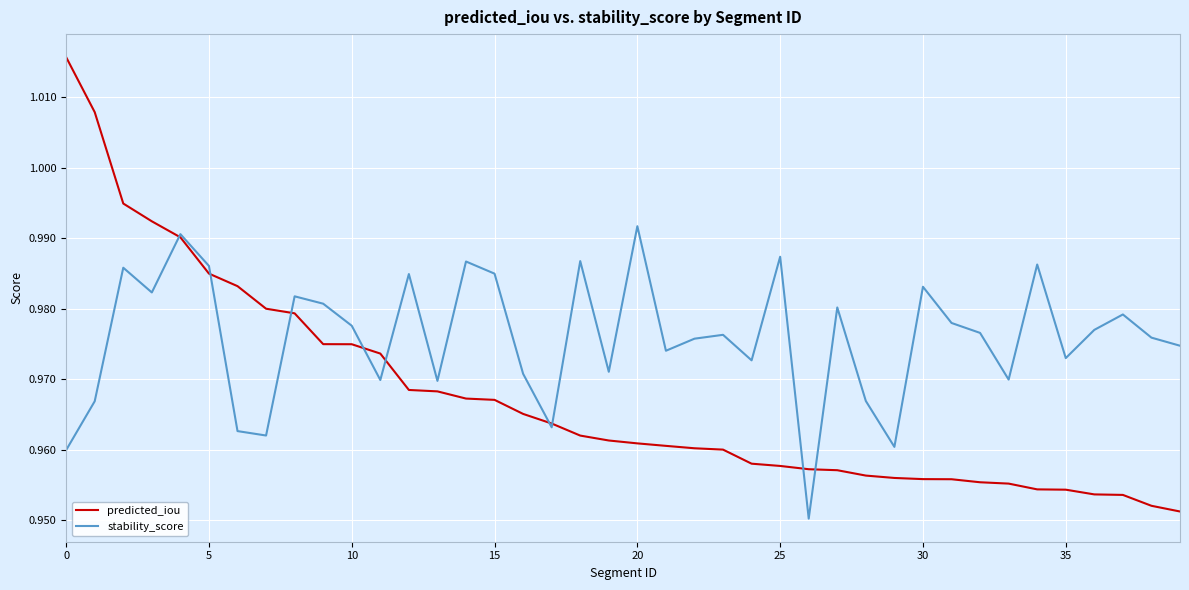

Rank the series by their average value, from highest to lowest.

stability_score, predicted_iou